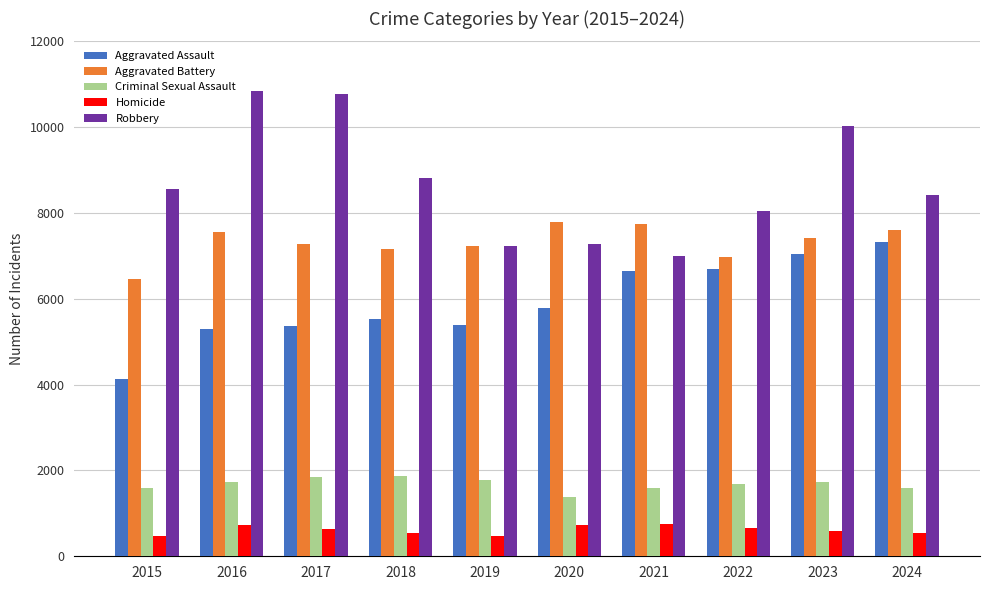

Rank the series by their maximum value, from highest to lowest.

Robbery, Aggravated Battery, Aggravated Assault, Criminal Sexual Assault, Homicide